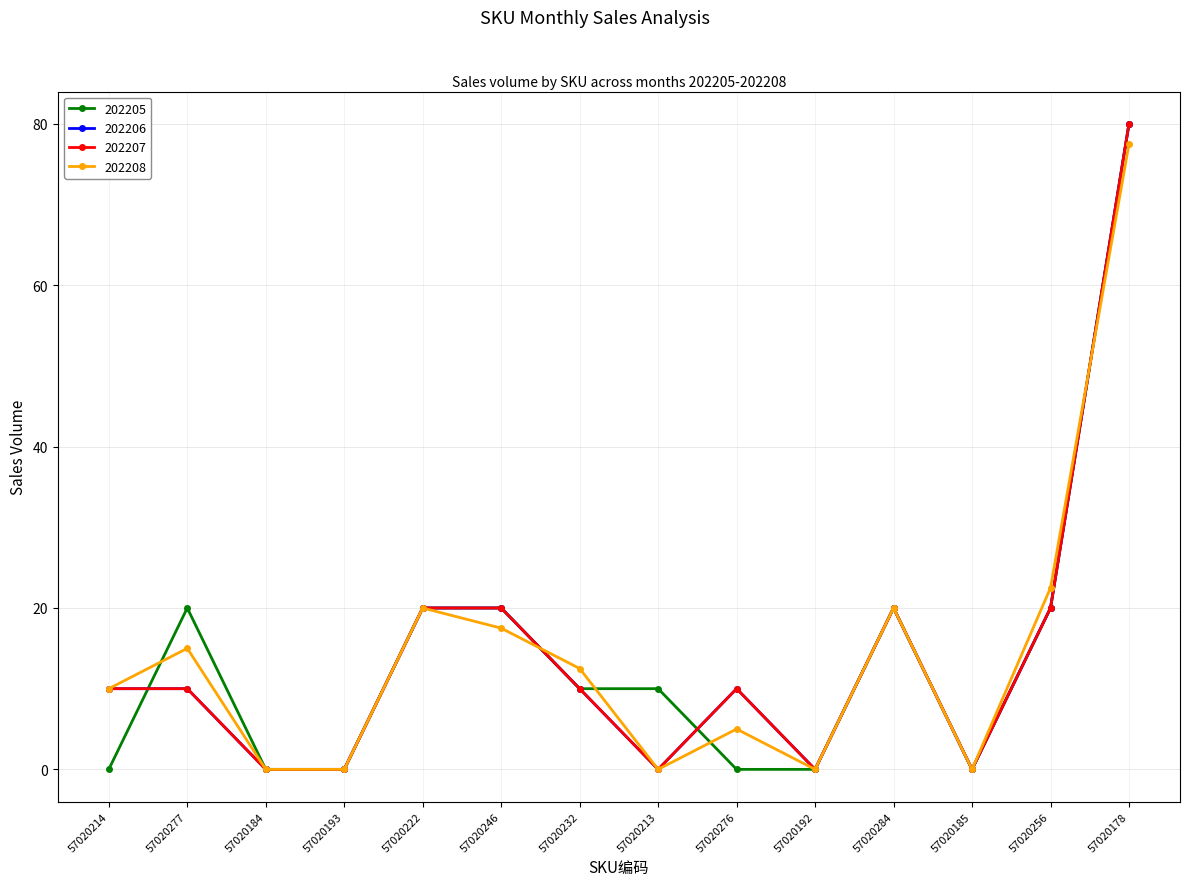

Is this an area chart (filled region under the line)?

No